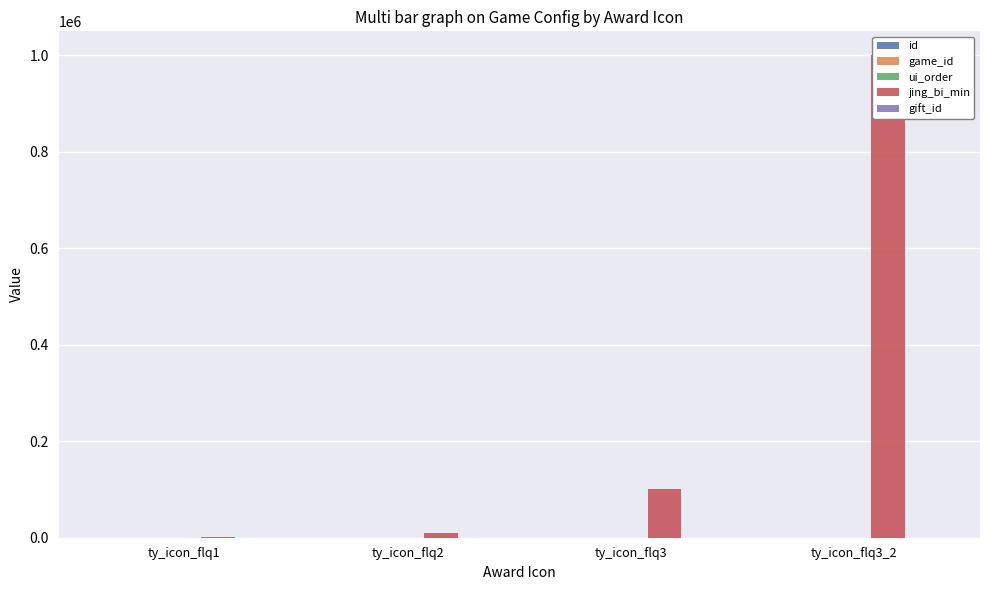

At how many categories does at least one series exceed 824109?

1